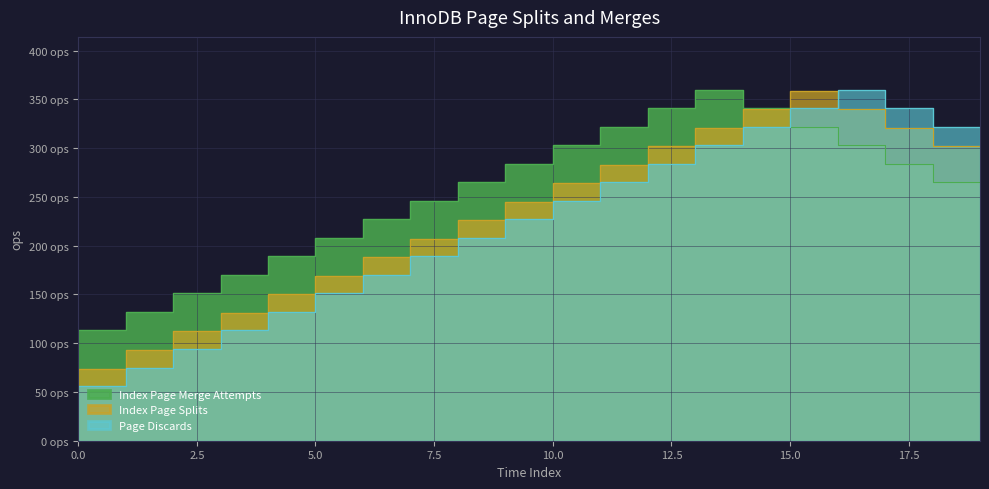

True or false: Index Page Splits has a value of 397 at 13.

False